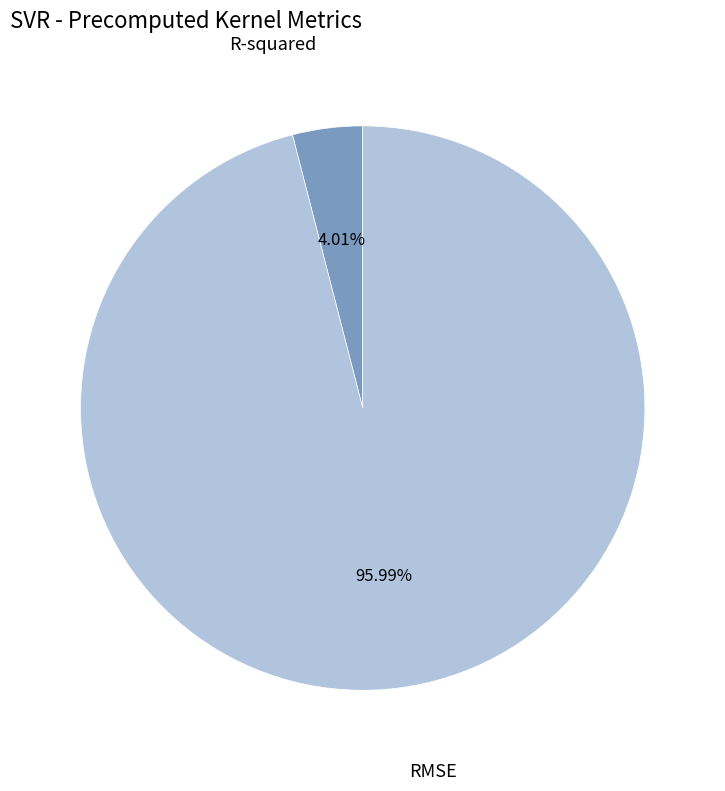

To the nearest percent, what is the difference between the largest and smallest slice percentages?

92%